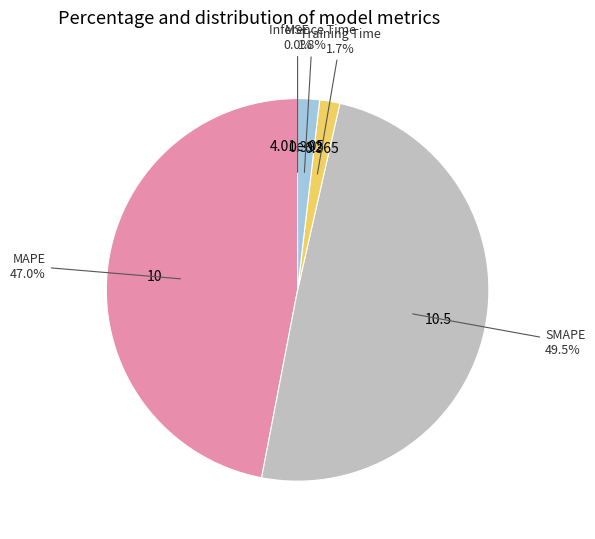

Combined, what portion of the pie is MAPE and Training Time?

48.7%